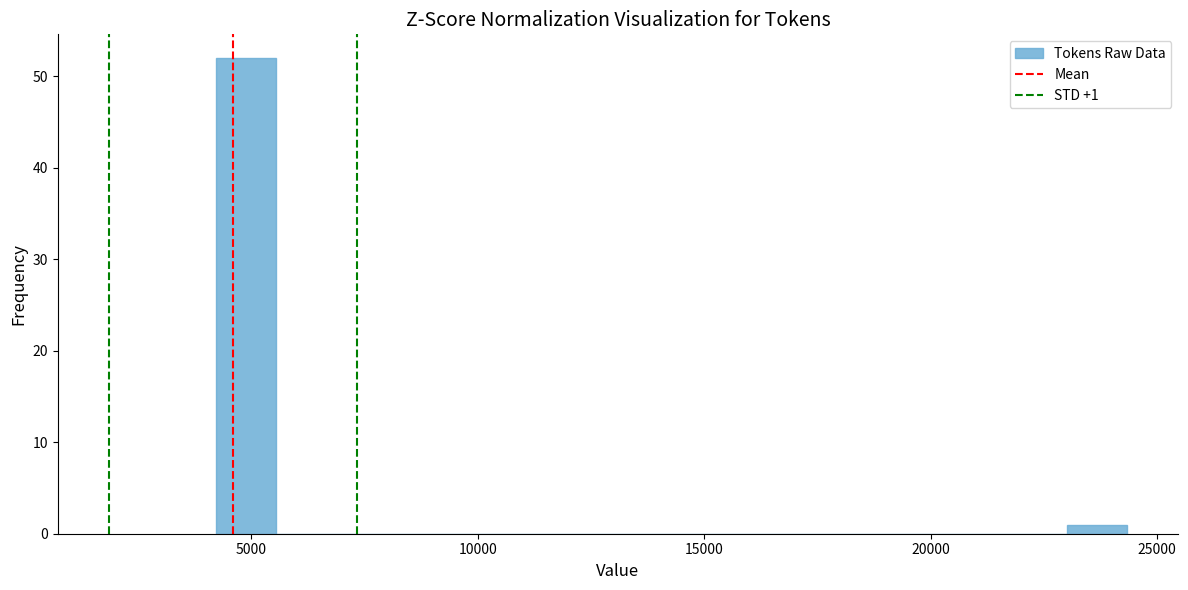

Read against the x-axis, roughly where is the centre of the tallest bar?

5000